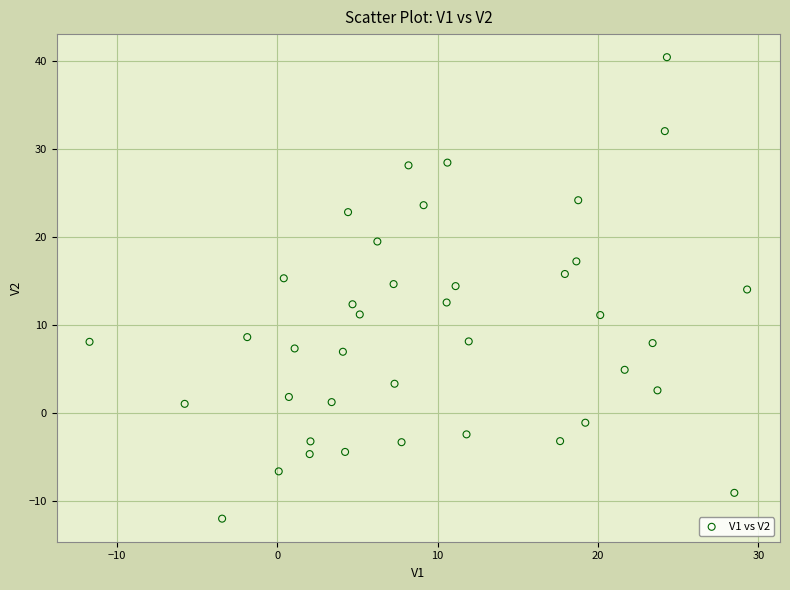

What is the range of Y values (max minus min)?

52.5